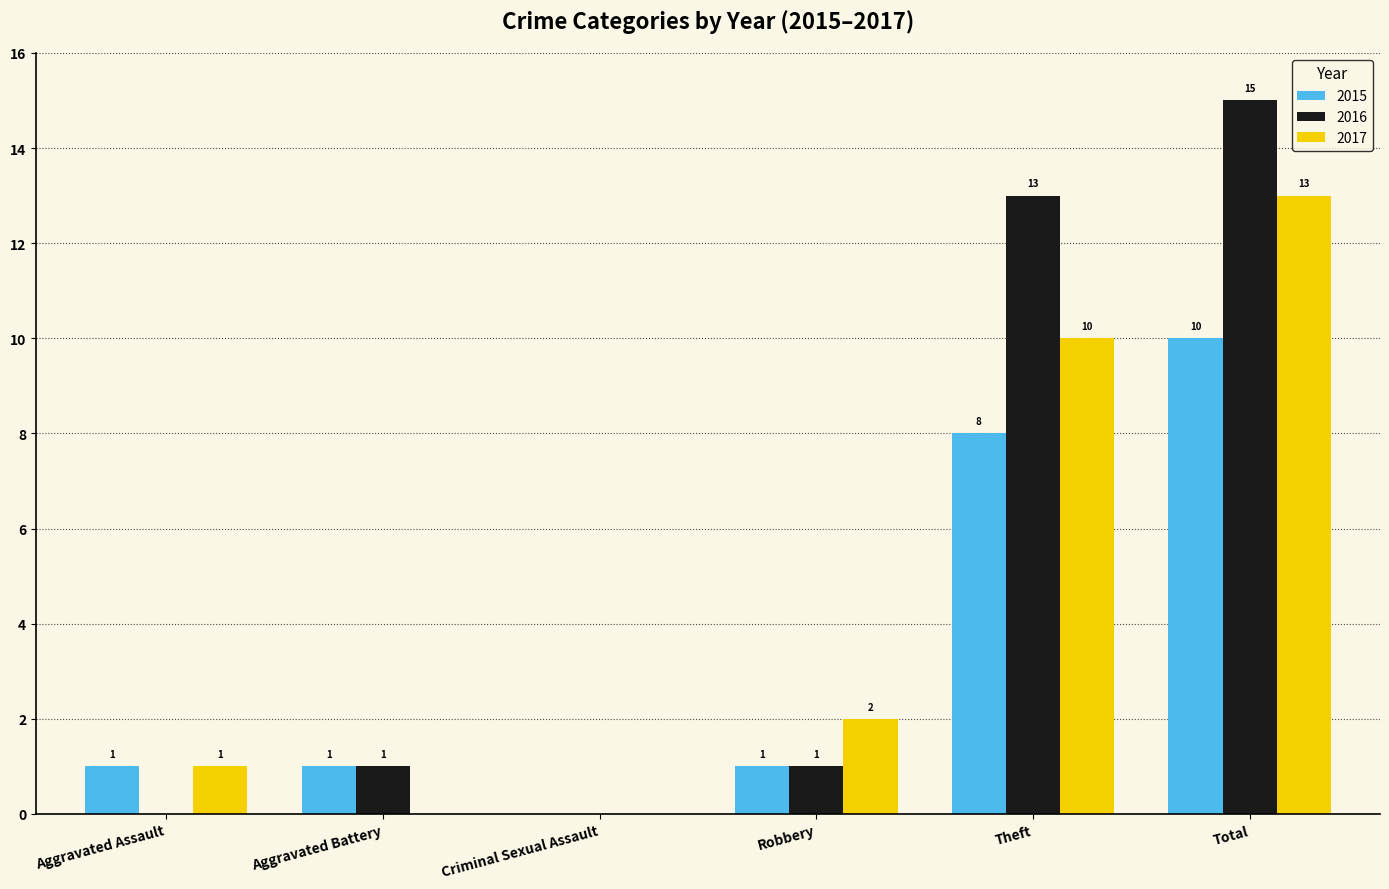

How many distinct data groups are displayed?

3